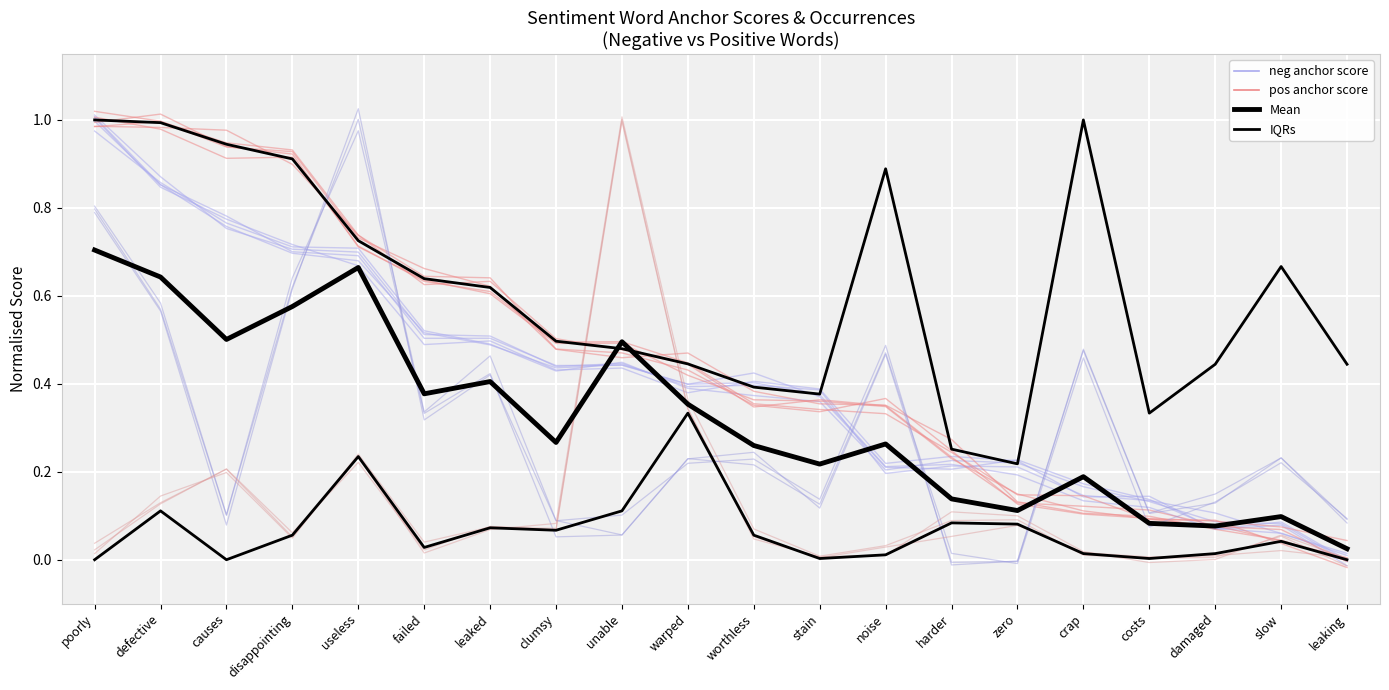

Read the neg type occ value at damaged.

0.1